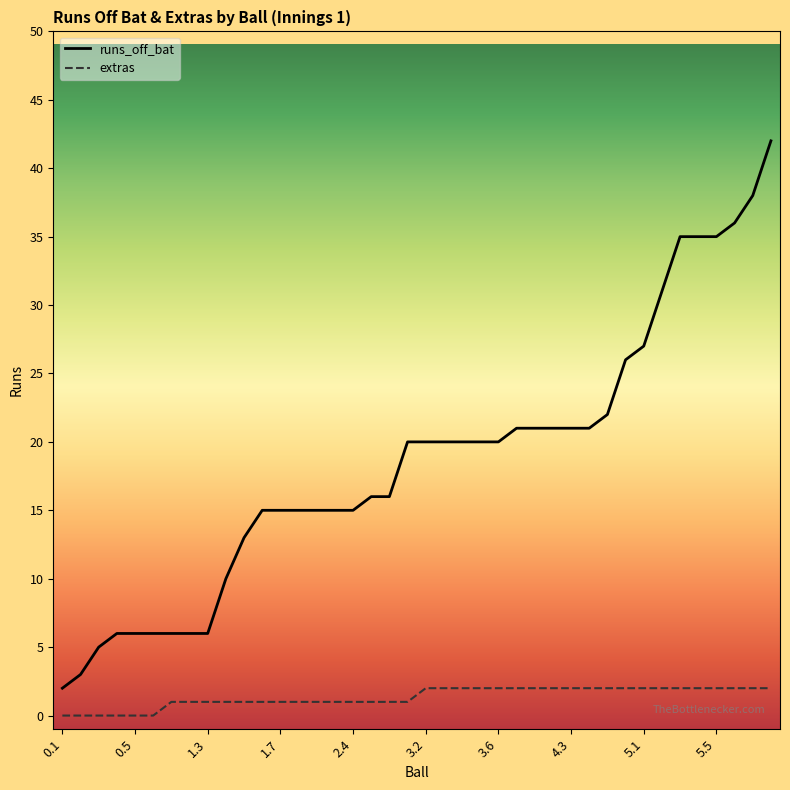

Rank the series by their maximum value, from lowest to highest.

extras, runs_off_bat